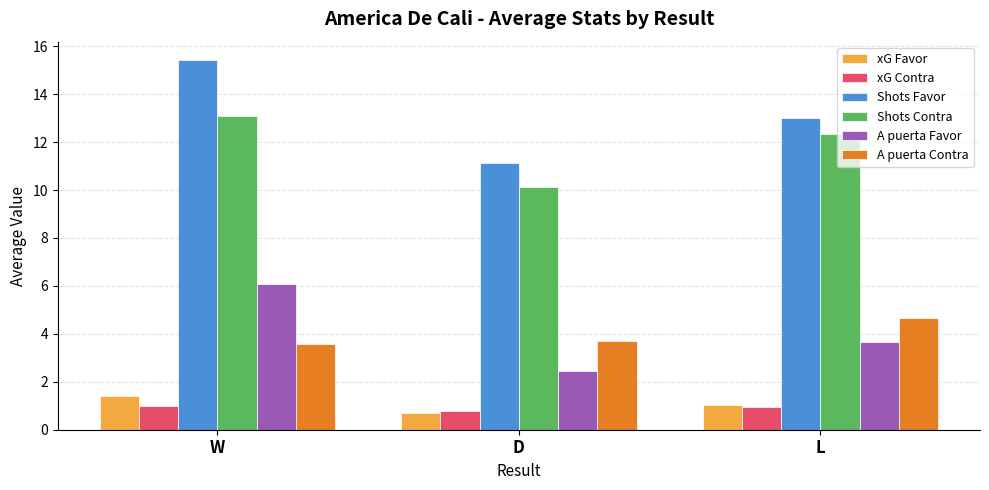

How many distinct data groups are displayed?

6